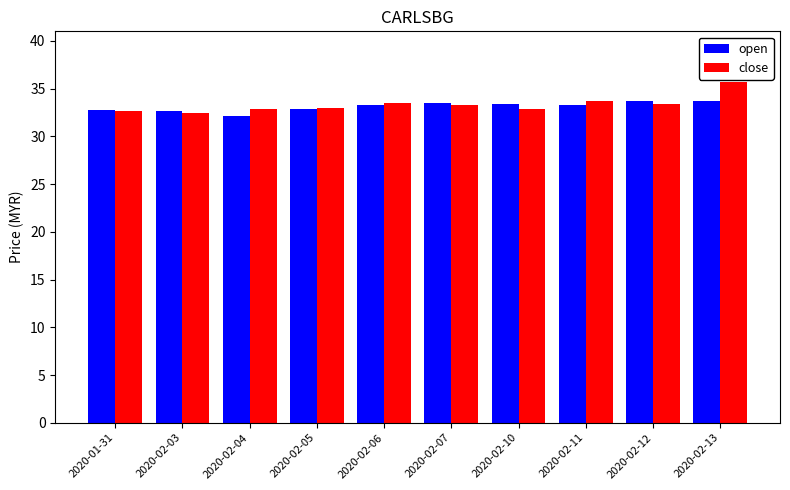

What is the difference between the highest and lowest values at 2020-02-03?

0.2